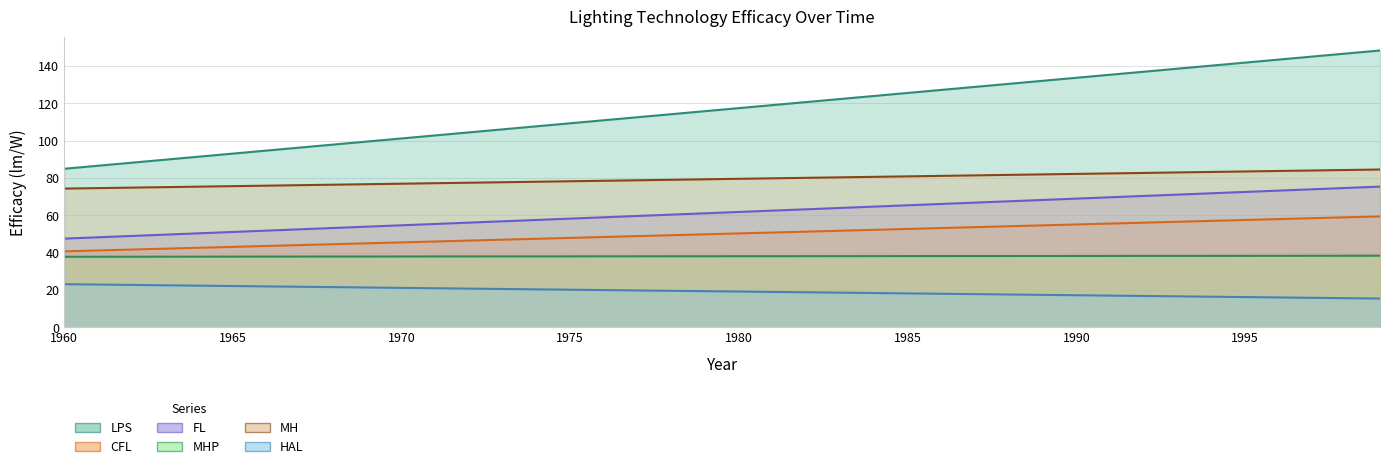

Rank the series at 1962 from highest to lowest value.

LPS, HAL, FL, CFL, MH, MHP